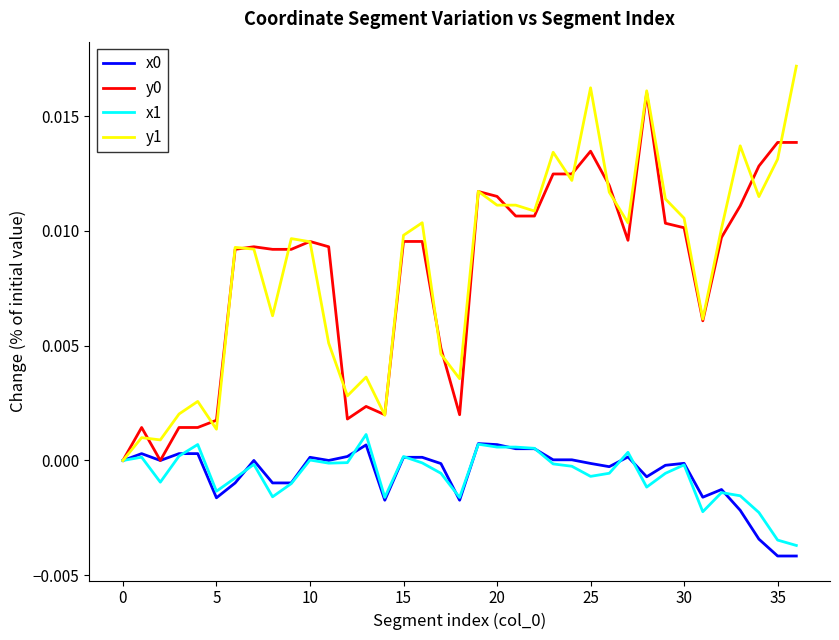

True or false: y1 and x1 intersect in this chart.

False